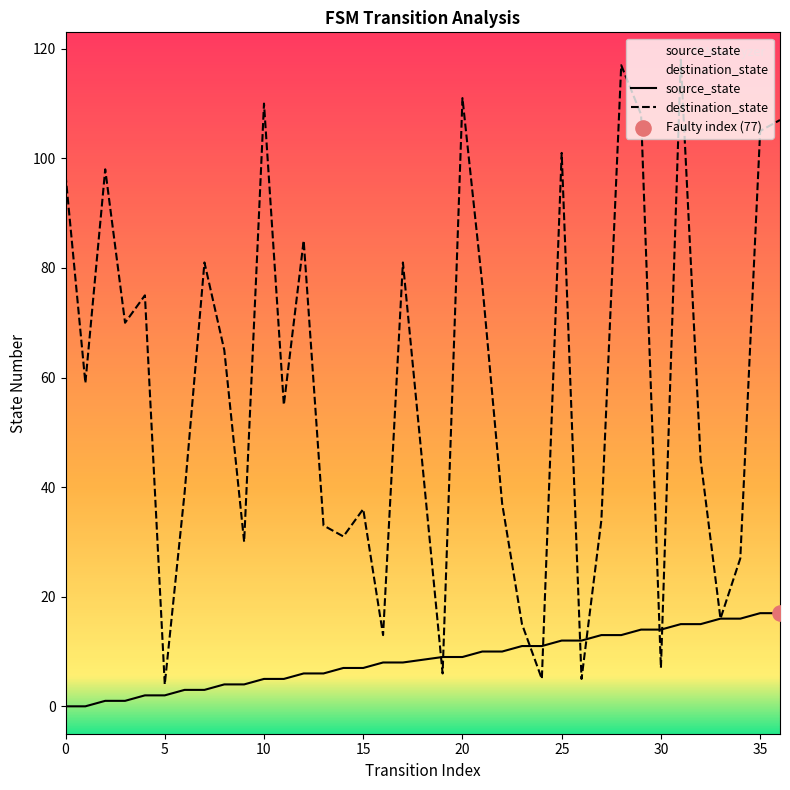

Which series has the largest total across all categories?

destination_state